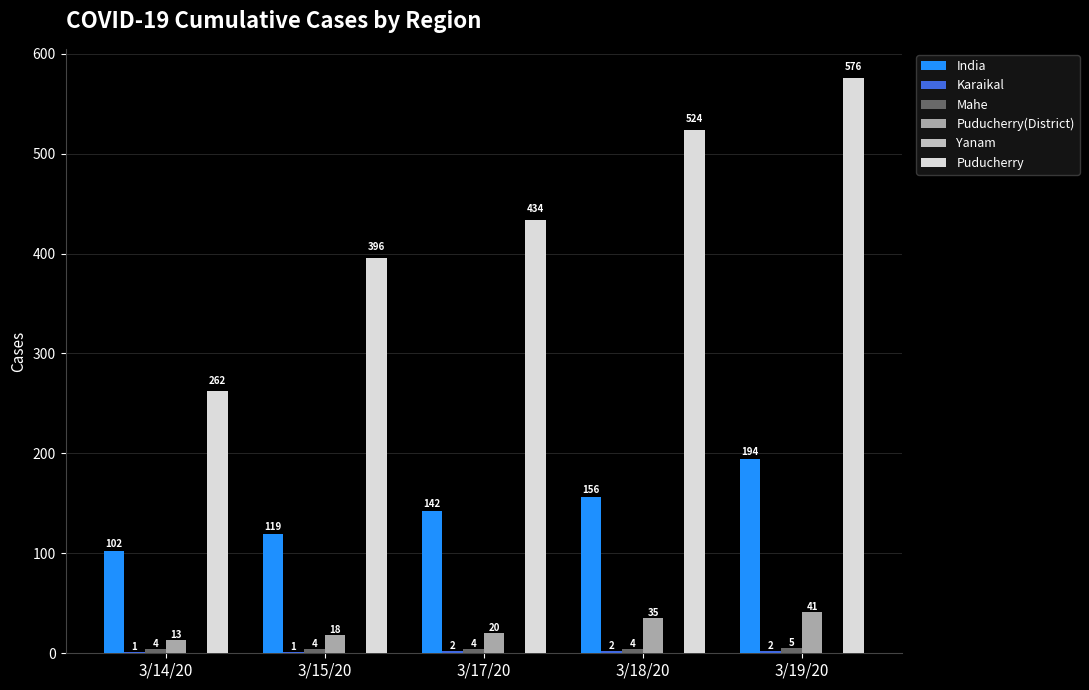

What is the label of the 5th bar from the right?

3/14/20